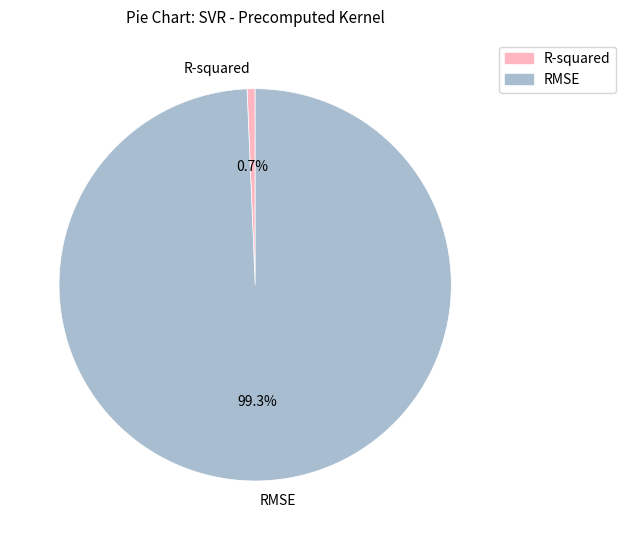

What percentage is the R-squared slice, to the nearest percent?

1%